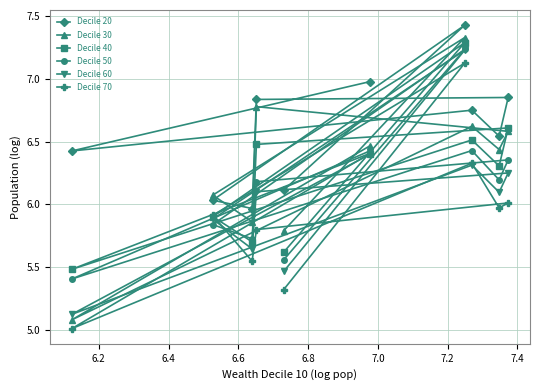

What is the value of the Decile 20 point at the 7th from the left?

7.4